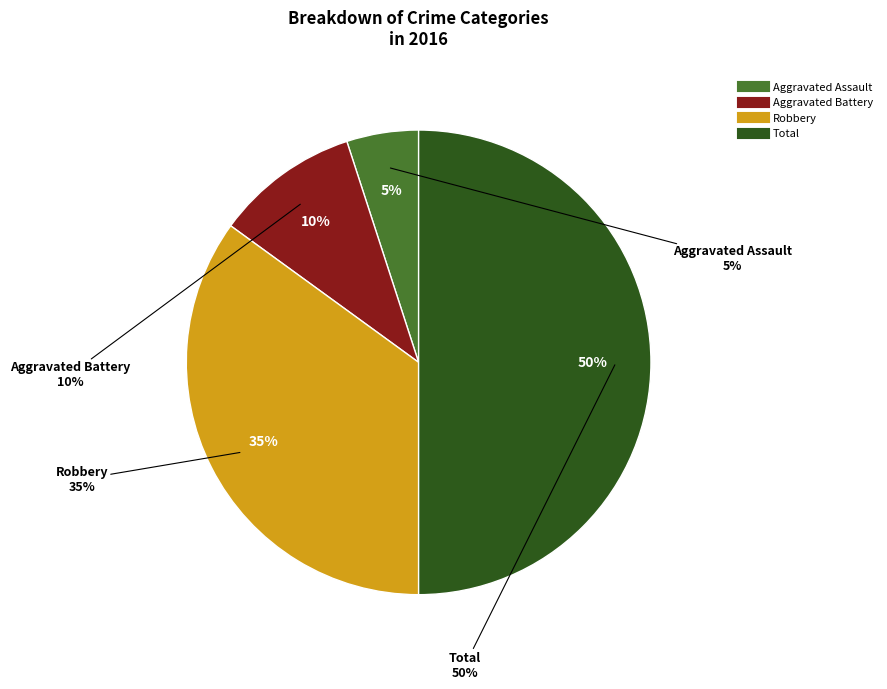

To the nearest percent, what portion does Aggravated Battery represent?

10%